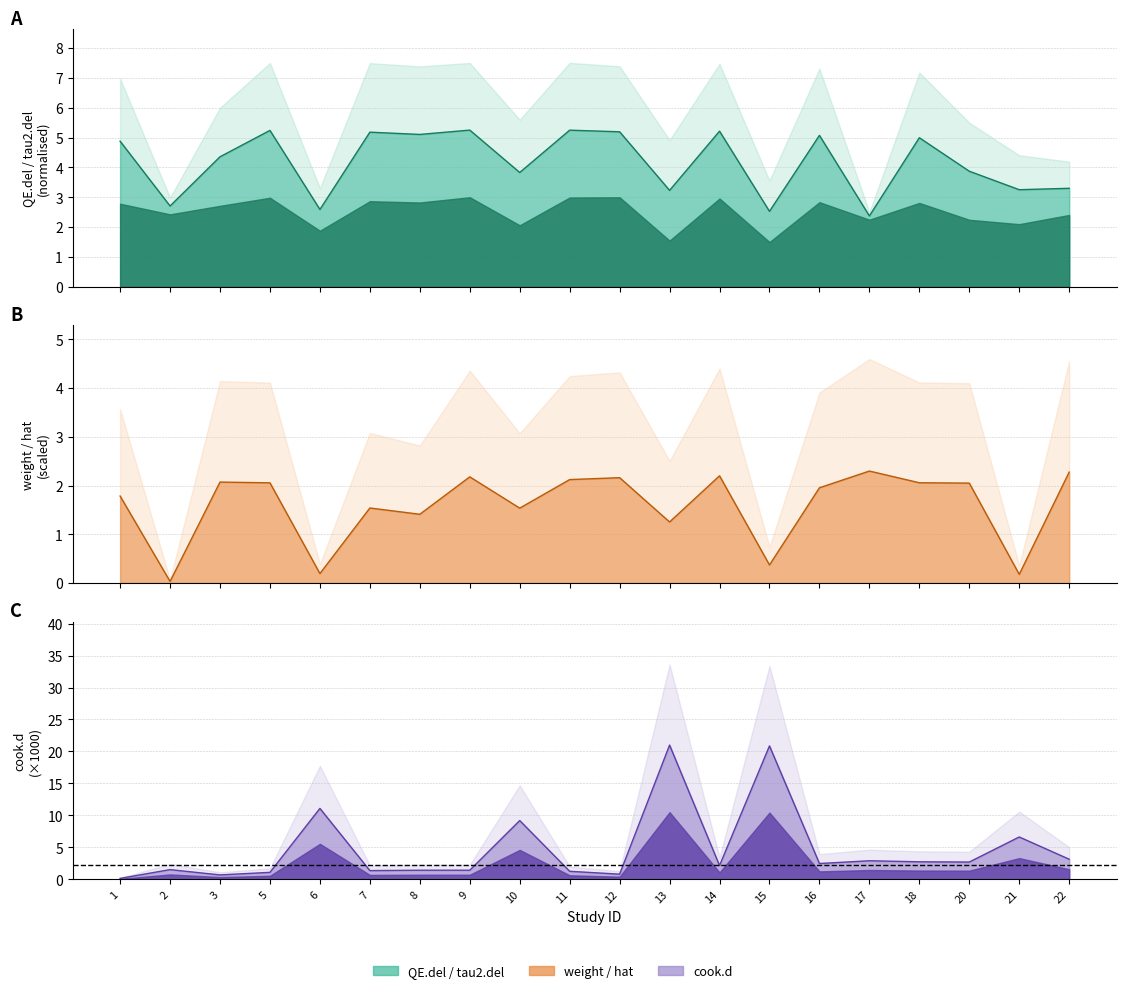

Between 3 and 17, which series saw the biggest shift?

cook.d estimate